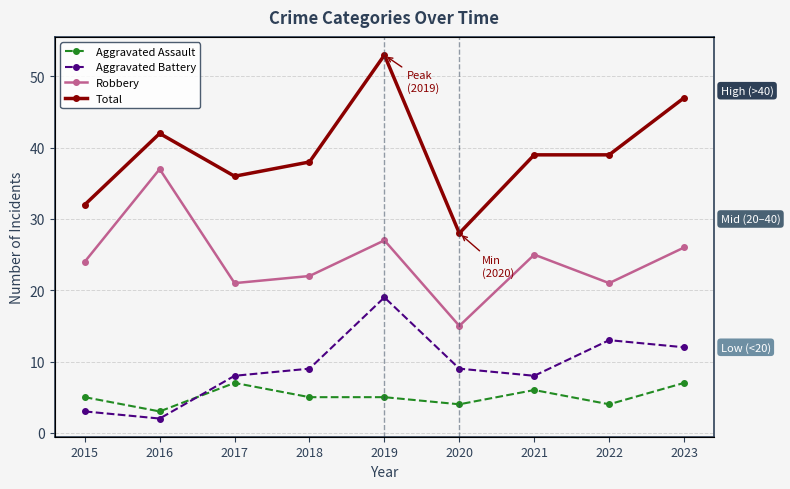

Where is Robbery nearest to the value 26?

2023